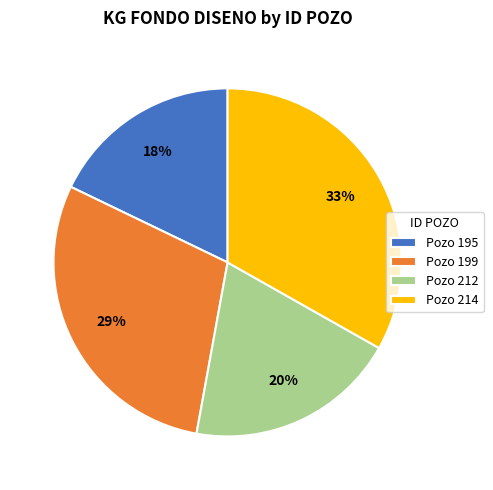

Is there a majority slice in this chart?

No